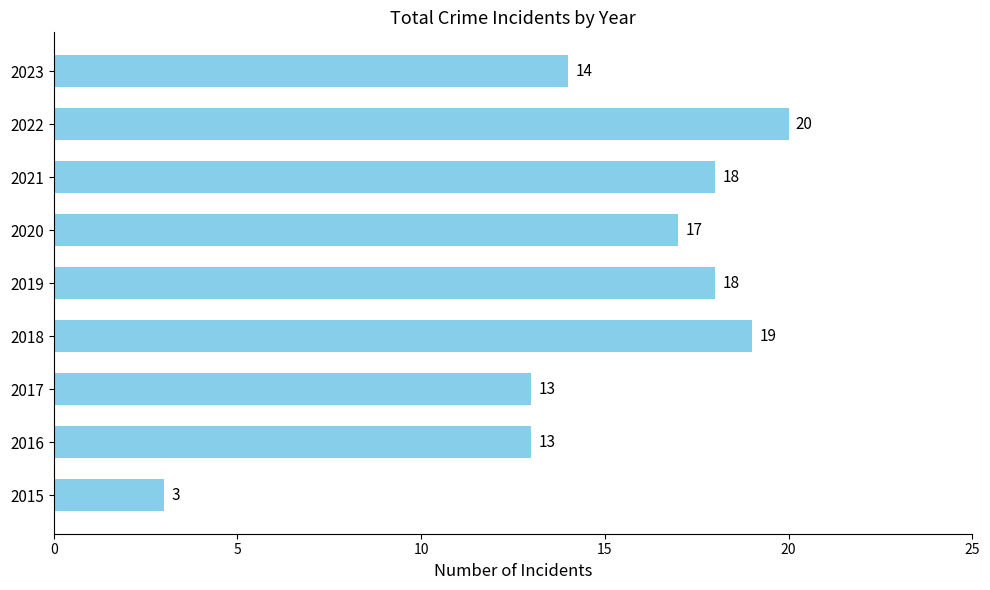

What is the average value?

15